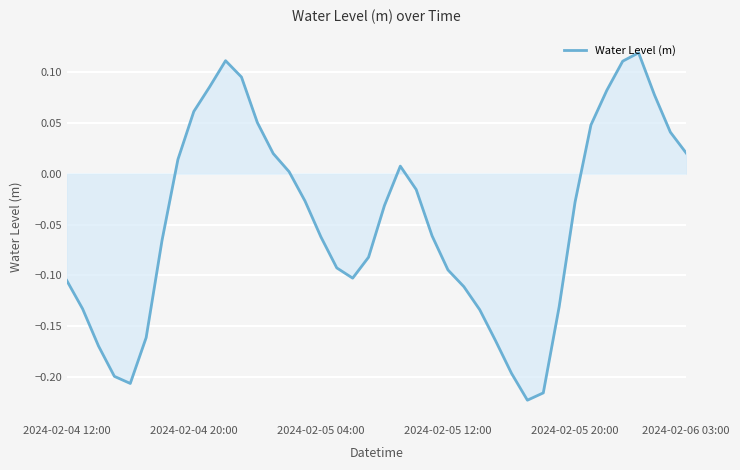

What is the maximum value shown in the chart?

0.1